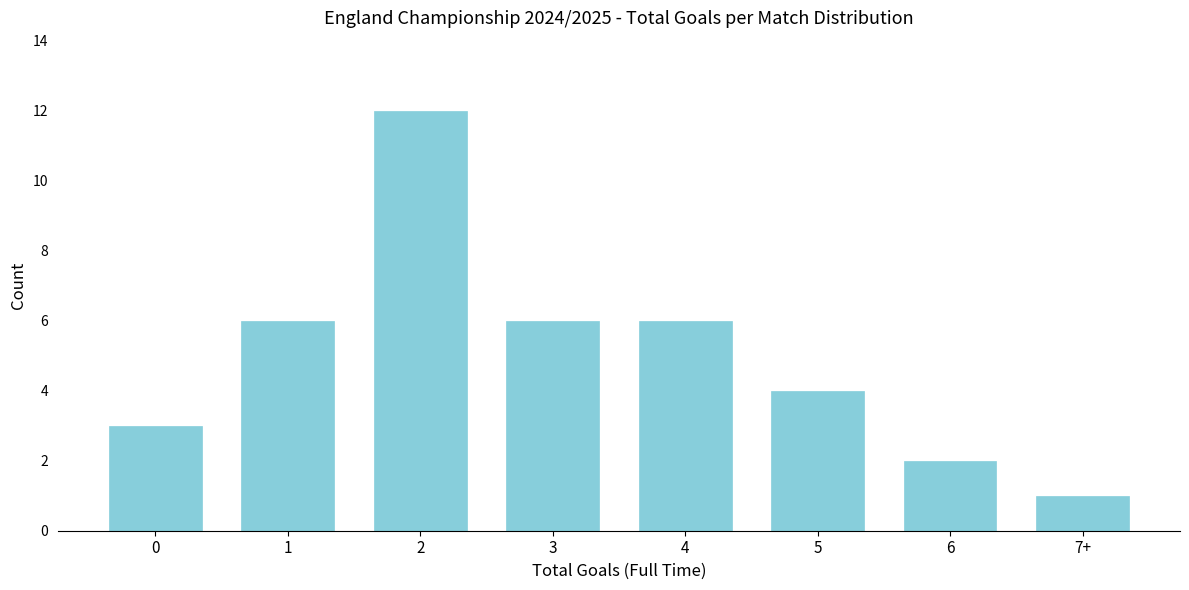

Reading left to right, extract all data points from this chart.

3	6	12	6	6	4	2	1